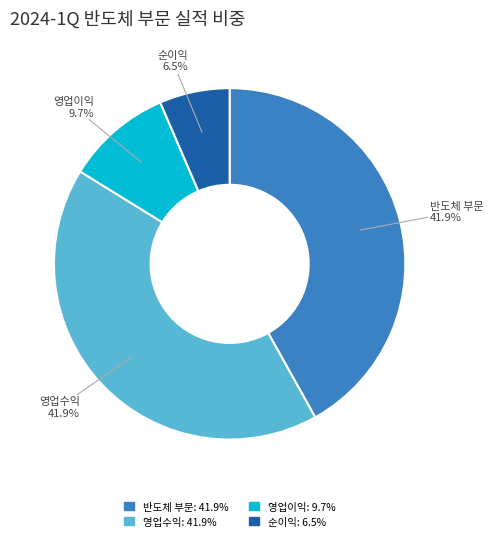

Is the sum of 반도체 부문 and 영업이익 greater than half?

Yes